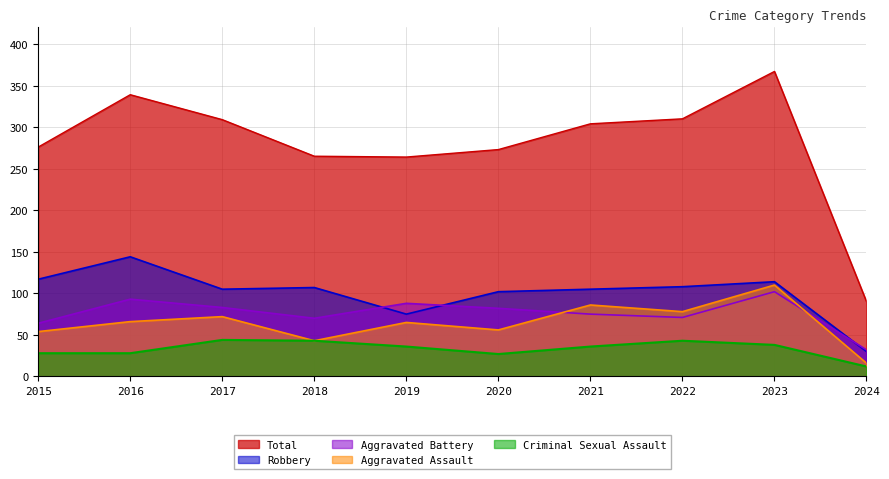

What is the spread (max minus min) of values at 2024?

78